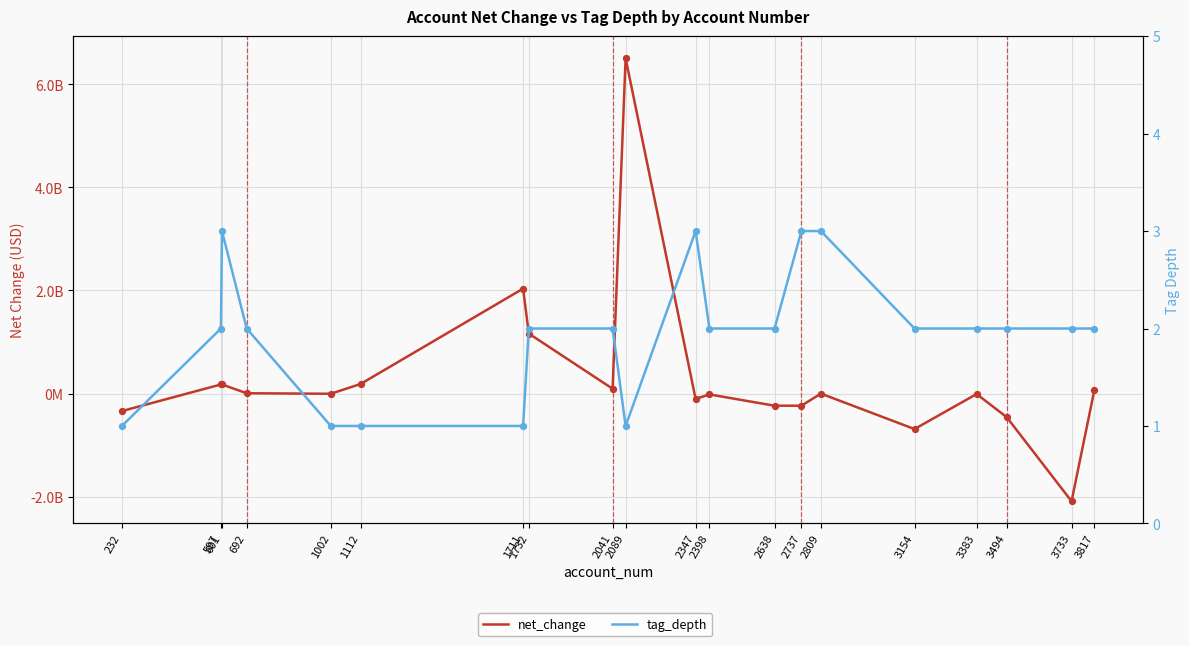

Which series contains the highest Y value?

net_change